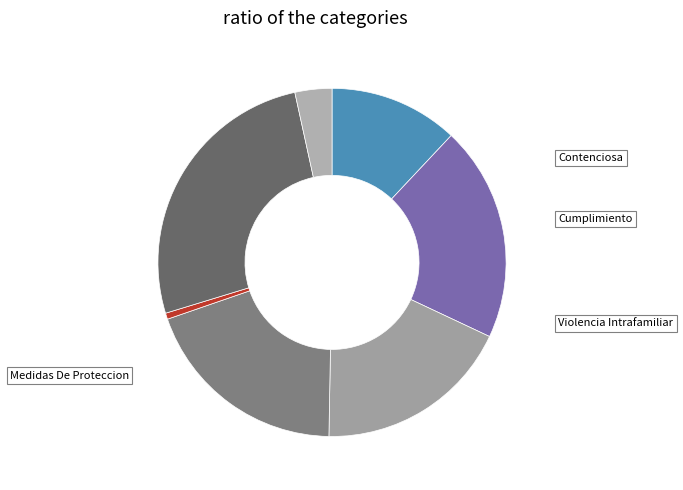

How many slices are in this pie chart?

7